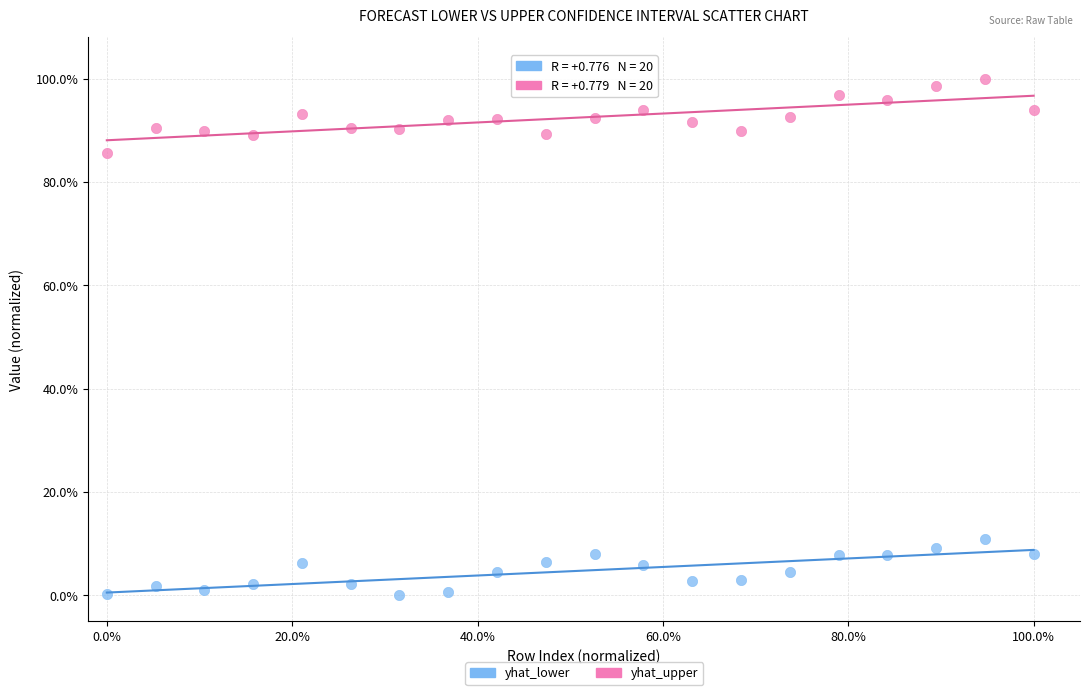

What are all the series names shown in the legend?

yhat_lower, yhat_upper